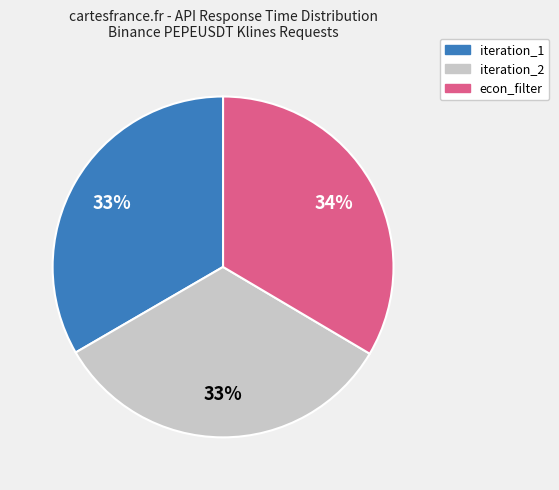

To the nearest percent, what is the average slice percentage?

33%